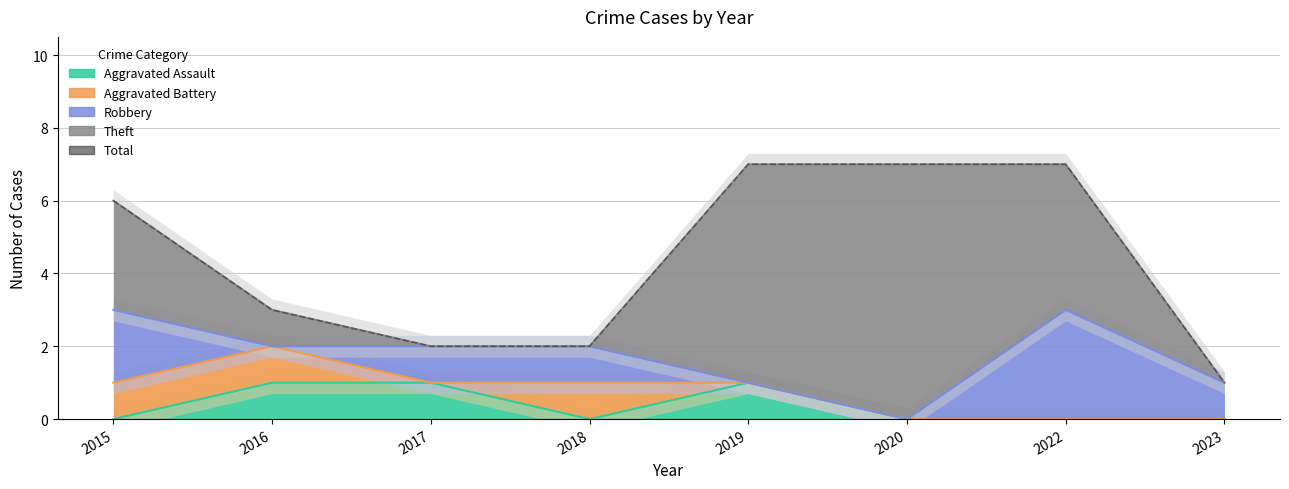

Count the number of values greater than 6.

3